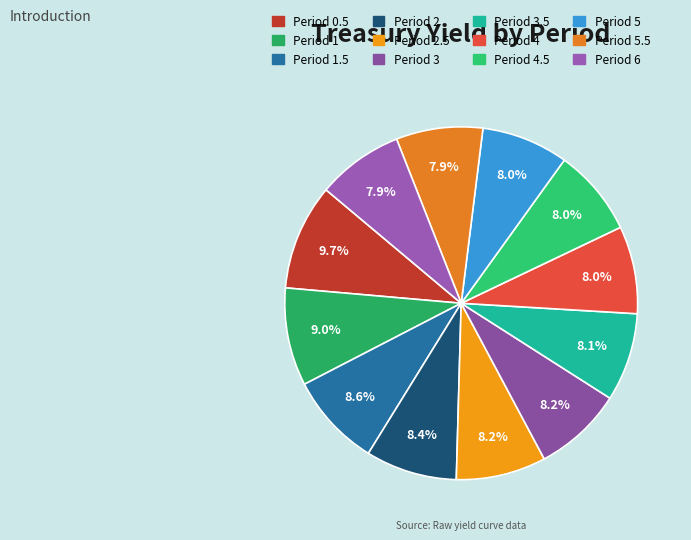

How many segments does this pie chart have?

12